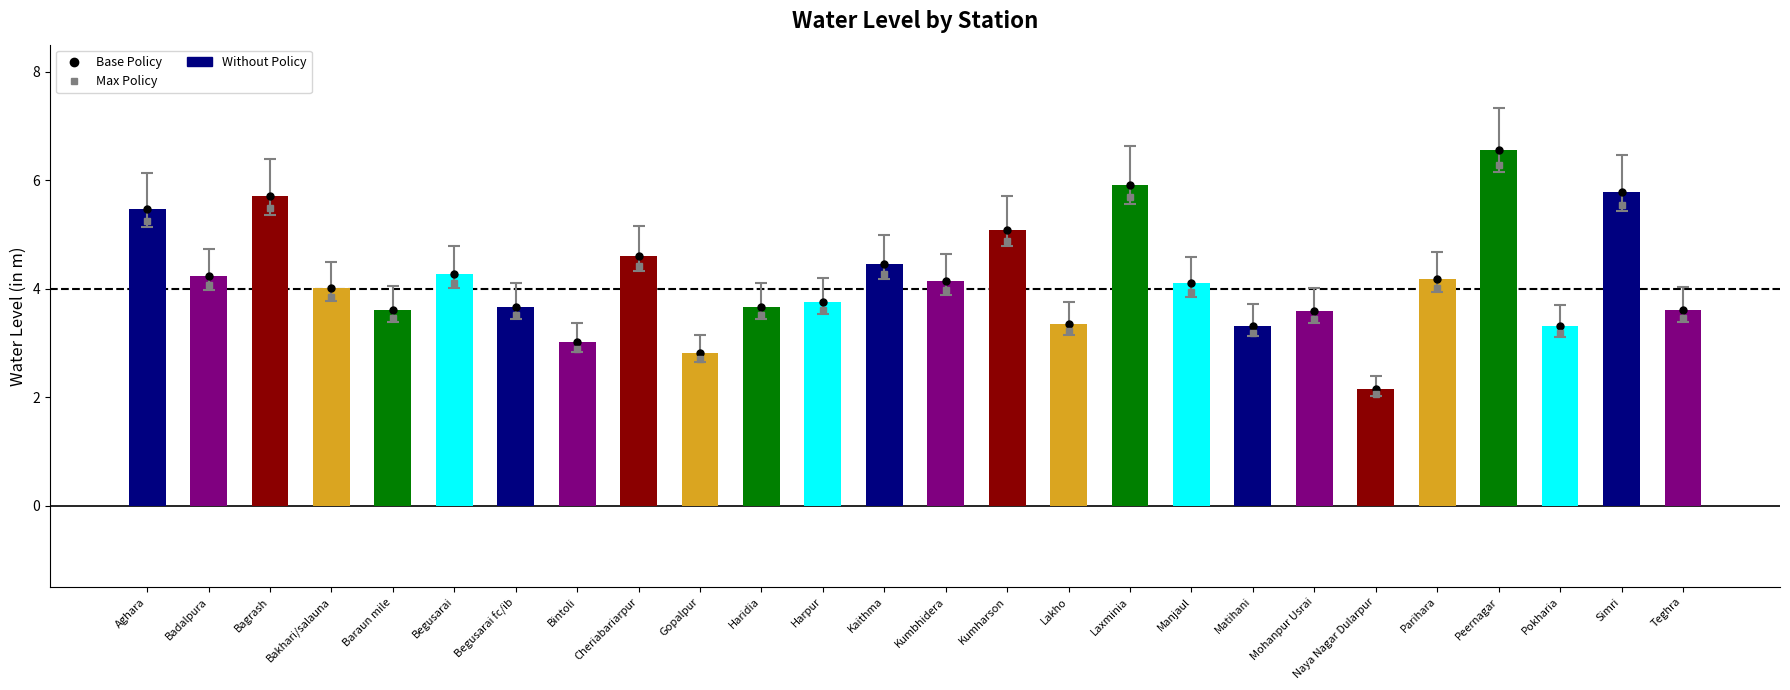

Reading left to right, transcribe all the data shown in this chart.

Base Policy: 5.5	4.2	5.7	4.0	3.6	4.3	3.7	3.0	4.6	2.8	3.7	3.8	4.5	4.1	5.1	3.4	5.9	4.1	3.3	3.6	2.1	4.2	6.5	3.3	5.8	3.6
Max Policy: 5.3	4.1	5.5	3.8	3.5	4.1	3.5	2.9	4.4	2.7	3.5	3.6	4.3	4.0	4.9	3.2	5.7	3.9	3.2	3.4	2.1	4.0	6.3	3.2	5.5	3.5
water_level (in m): 5.5	4.2	5.7	4.0	3.6	4.3	3.7	3.0	4.6	2.8	3.7	3.8	4.5	4.1	5.1	3.4	5.9	4.1	3.3	3.6	2.1	4.2	6.5	3.3	5.8	3.6